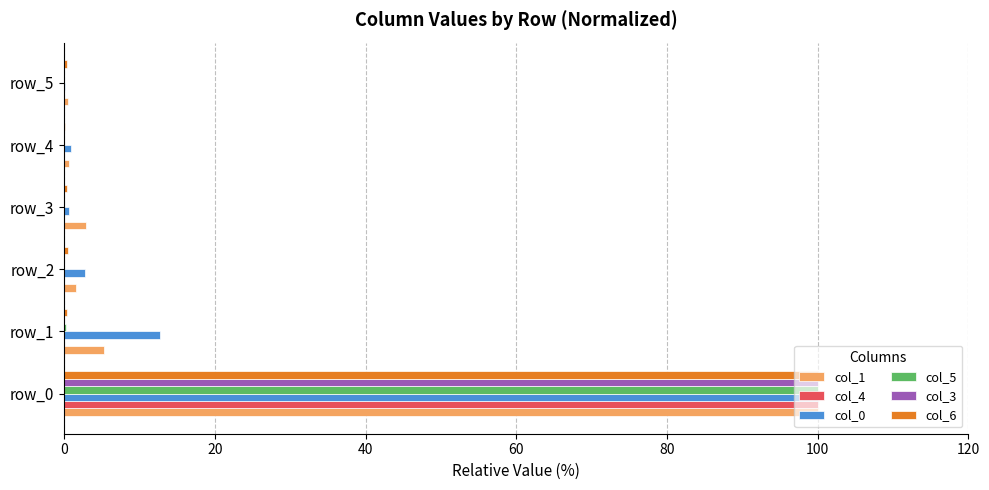

What is the total value across all series at row_0?

600.0